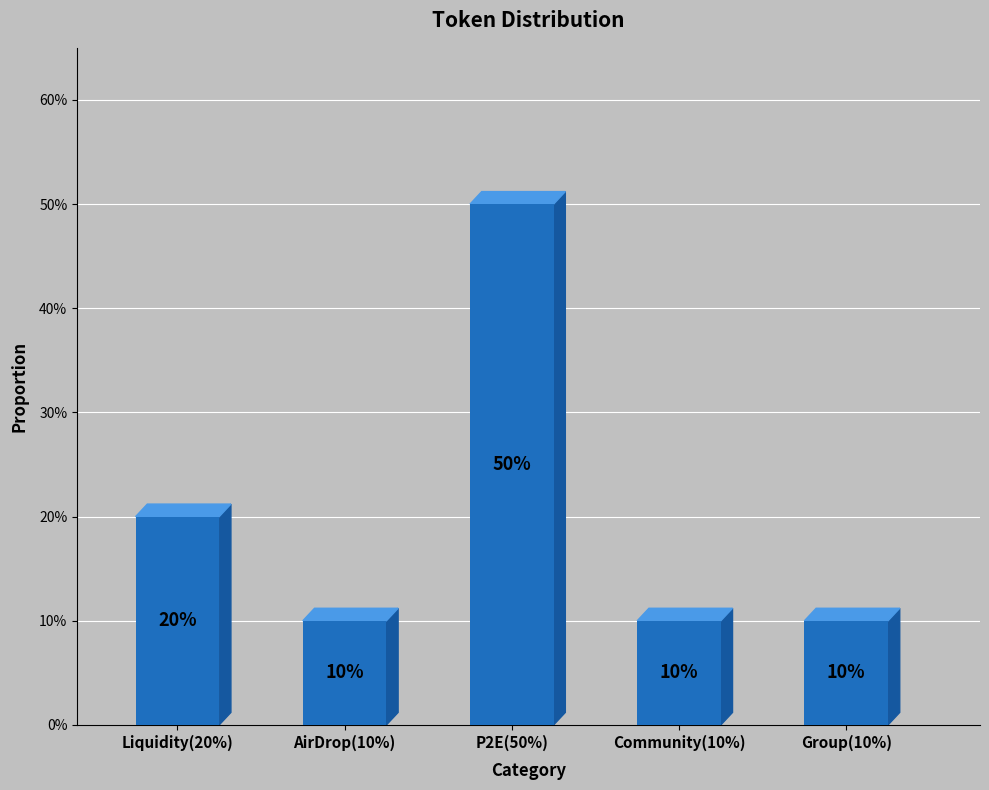

How many categories are shown in the chart?

5